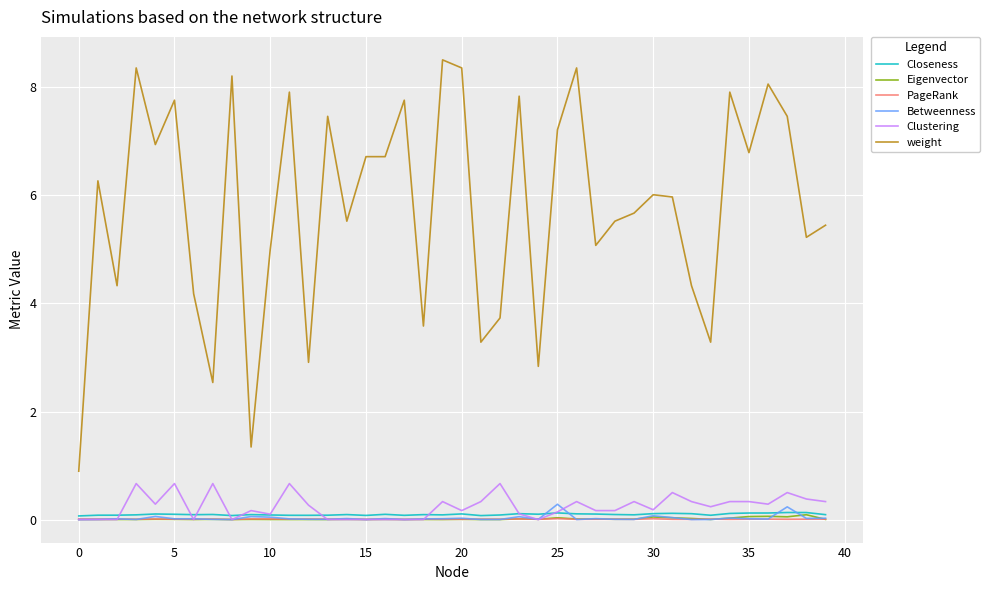

How many times do Eigenvector and Clustering cross each other?

9